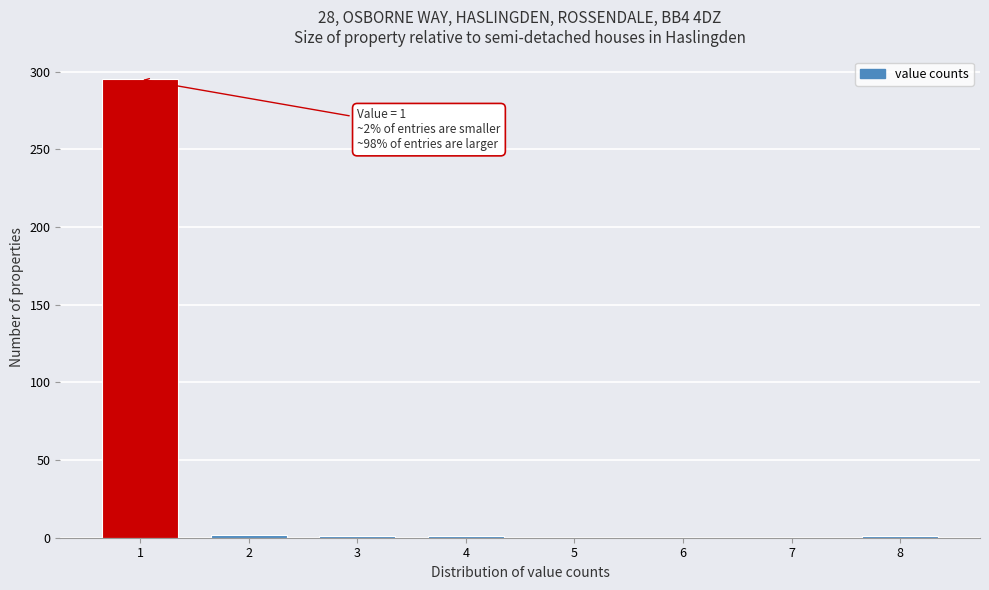

What is the sum of all values?

300